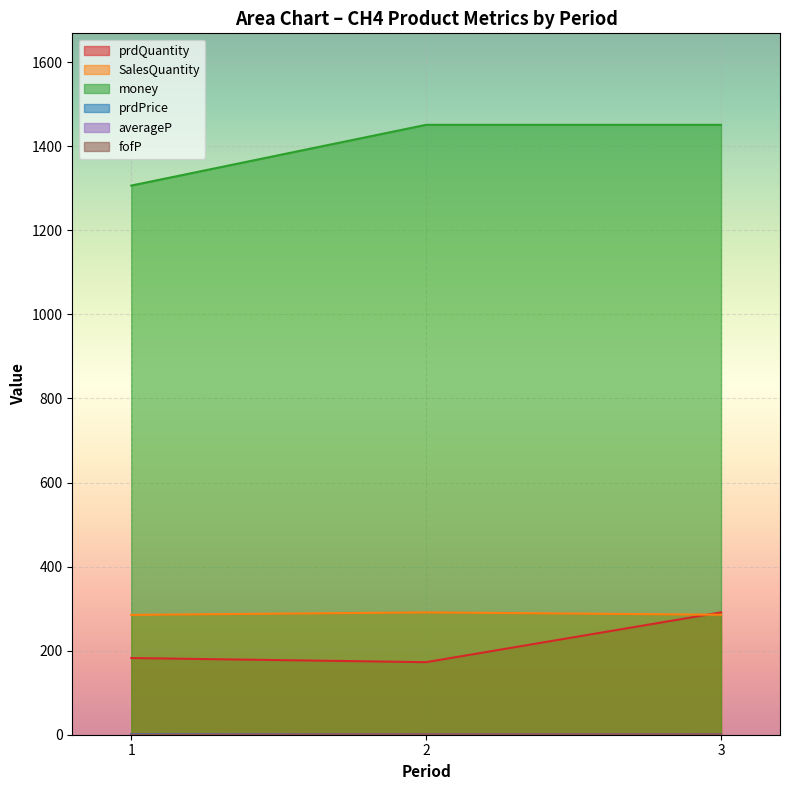

Reading left to right, extract all data points from this chart.

prdQuantity: 182.5	172.6	291.0
SalesQuantity: 285.1	291.0	285.5
money: 1306.5	1451.1	1451.1
prdPrice: 1.3	1.3	1.4
averageP: 0.0	1.3	1.3
fofP: 0.0	1.0	1.0